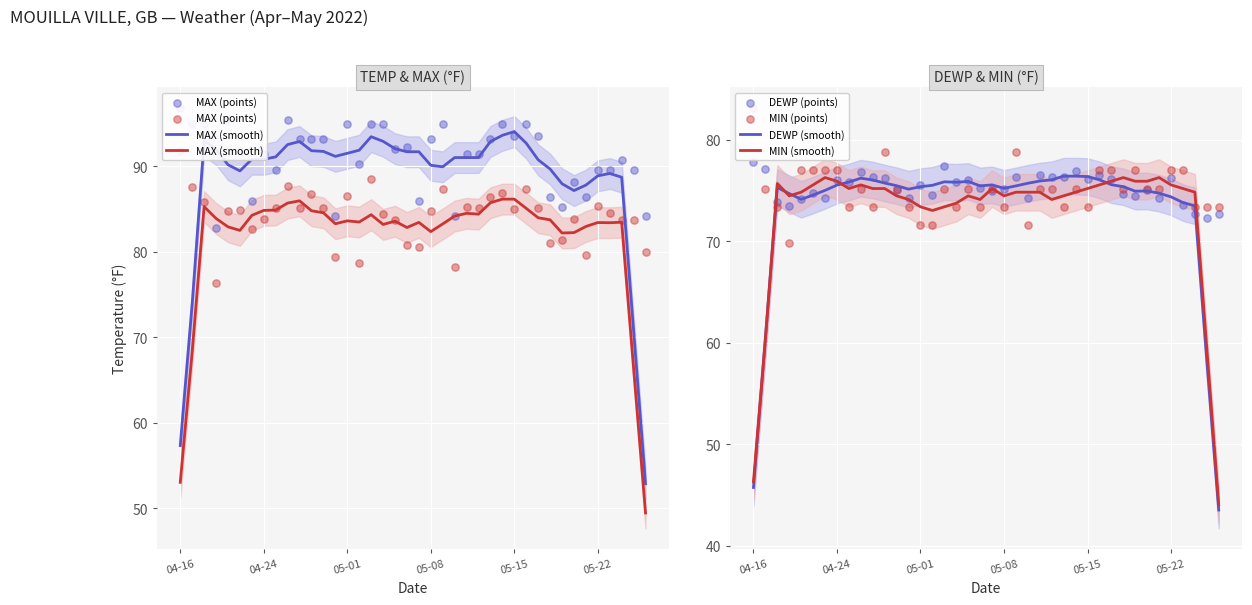

Is it true that MIN (smooth) equals 123.9 at 04-24?

False